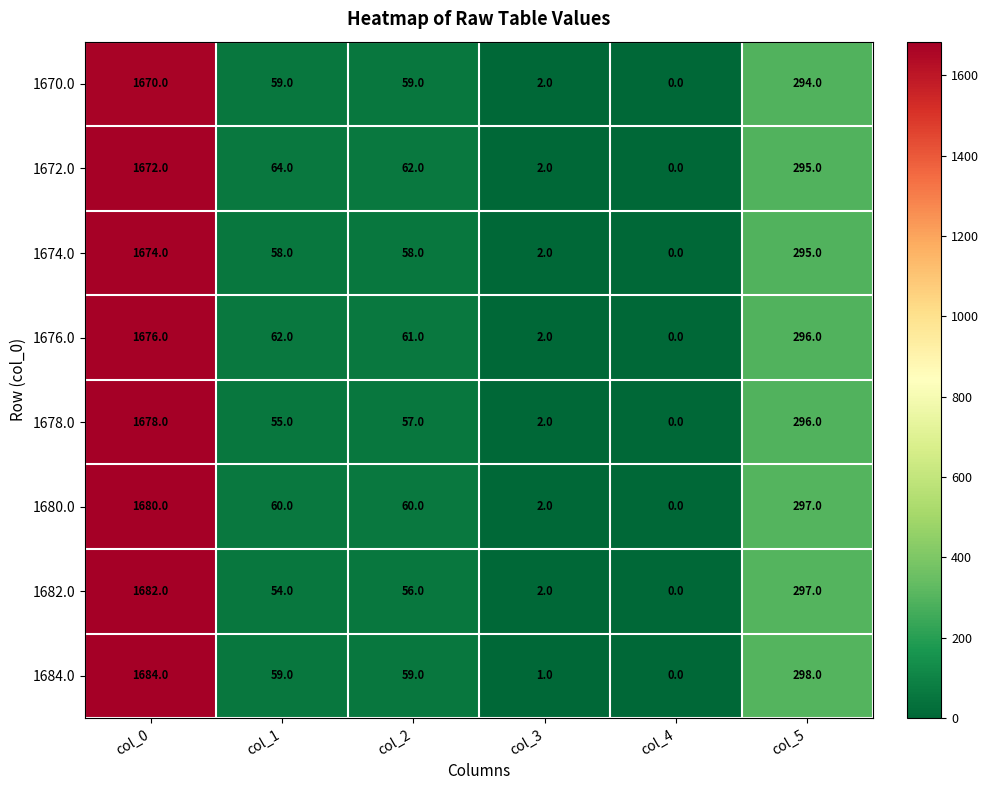

Where is 1682.0 nearest to the value 841?

col_5